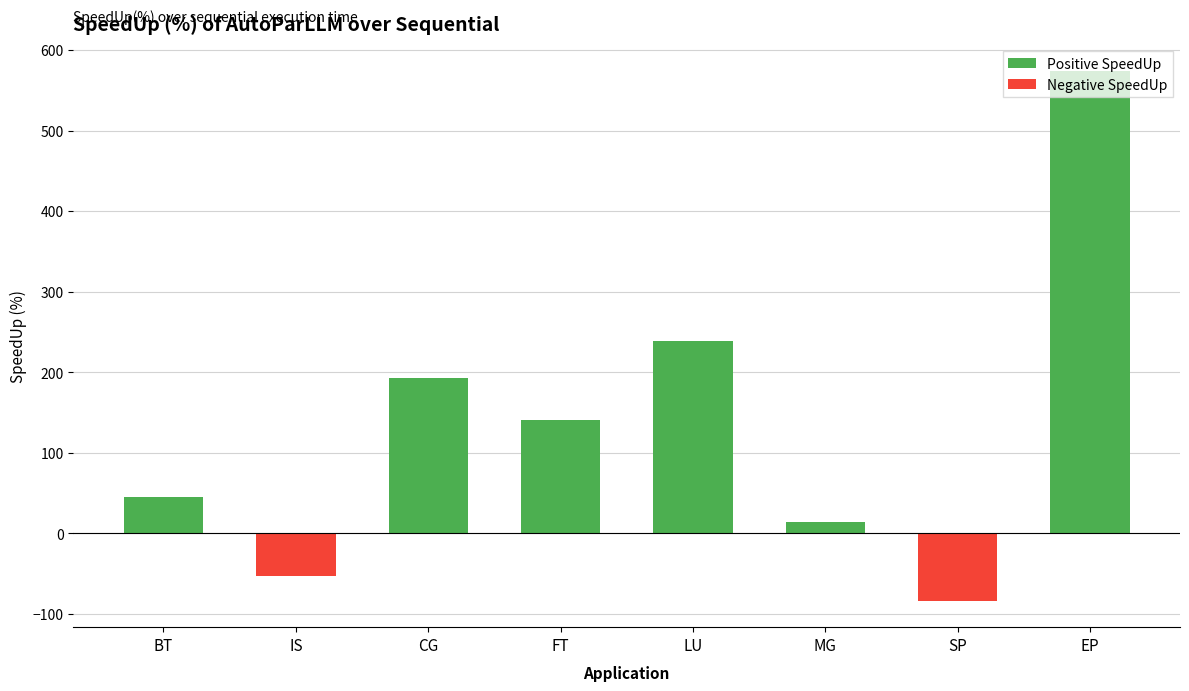

What is the difference between the maximum and minimum values in the Negative SpeedUp series?

83.4